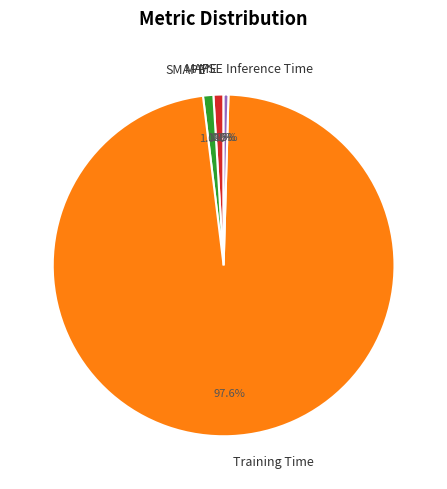

What is the majority slice?

Training Time